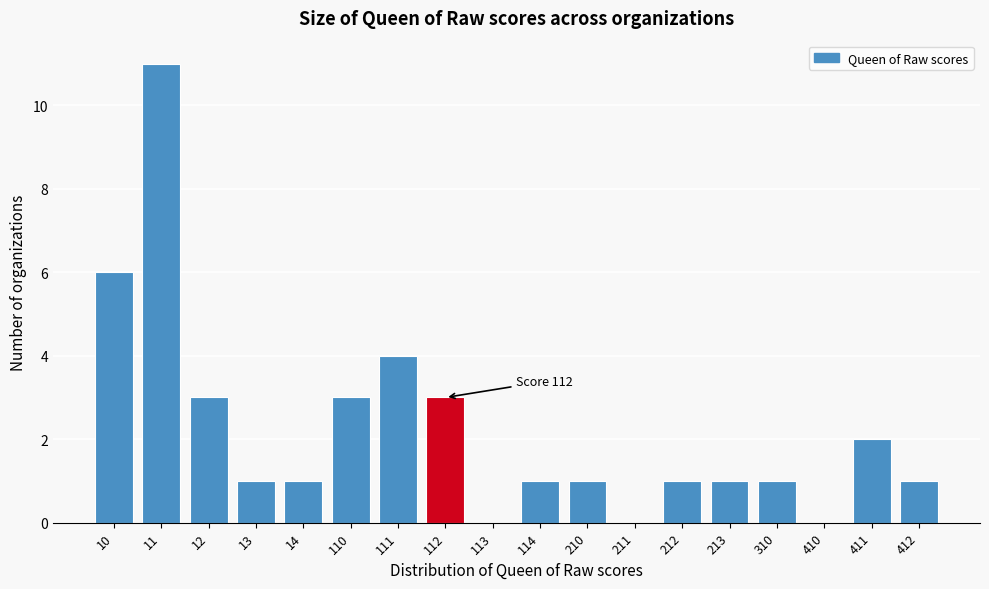

Reading left to right, extract all data points from this chart.

10=6	11=11	12=3	13=1	14=1	110=3	111=4	112=3	113=0	114=1	210=1	211=0	212=1	213=1	310=1	410=0	411=2	412=1